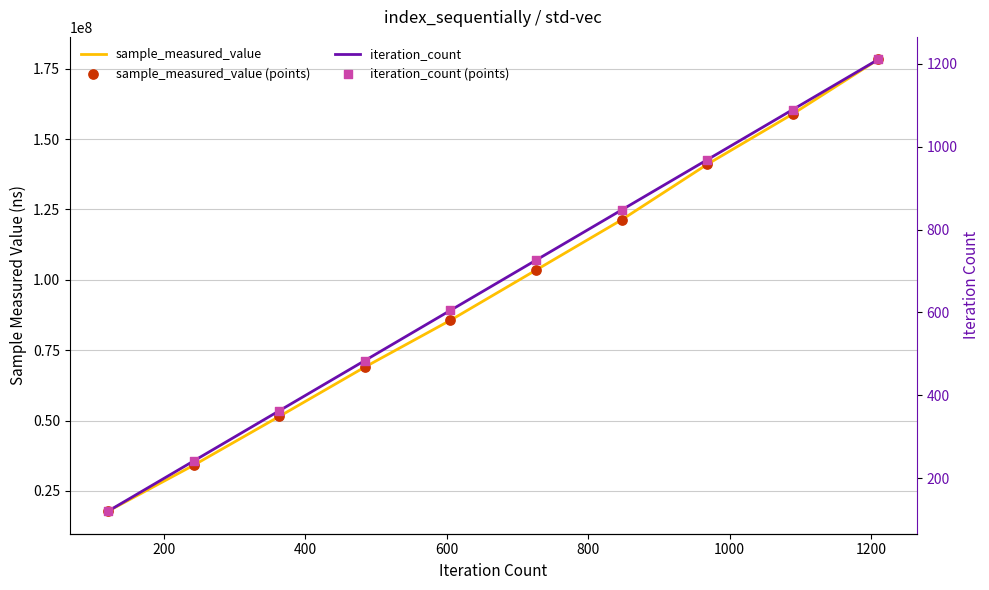

What are all the series names shown in the legend?

sample_measured_value, sample_measured_value (points), iteration_count, iteration_count (points)